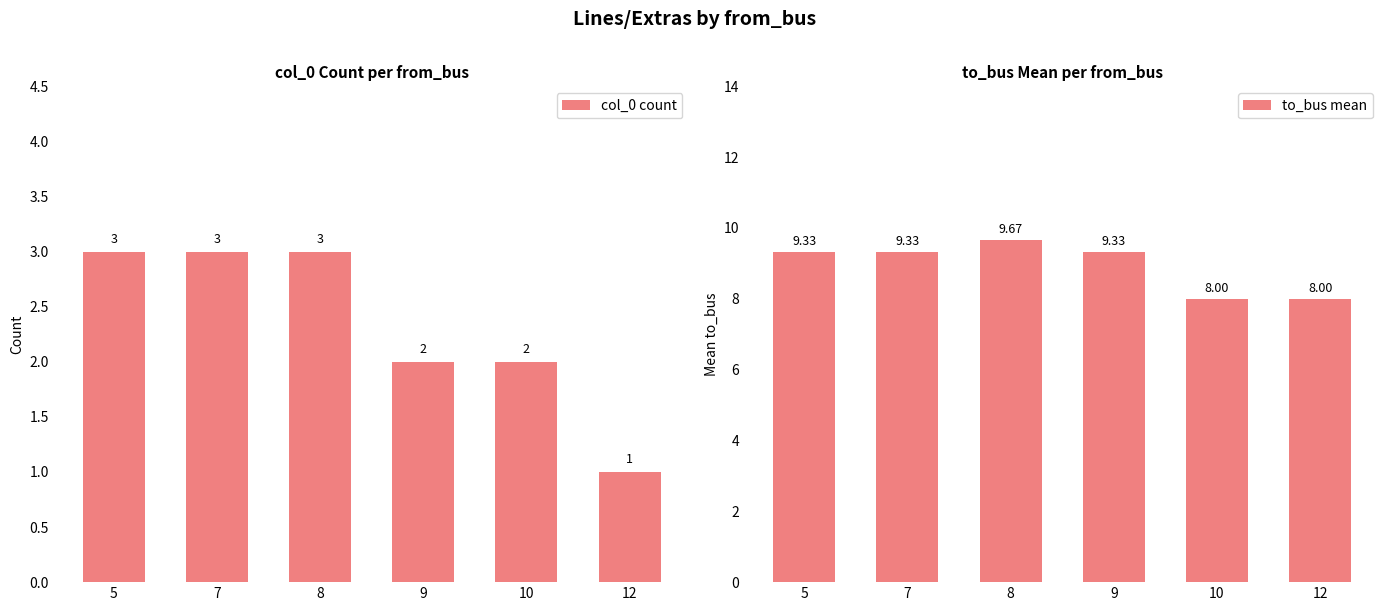

Is it true that col_0 count equals 0.5 at 9?

False